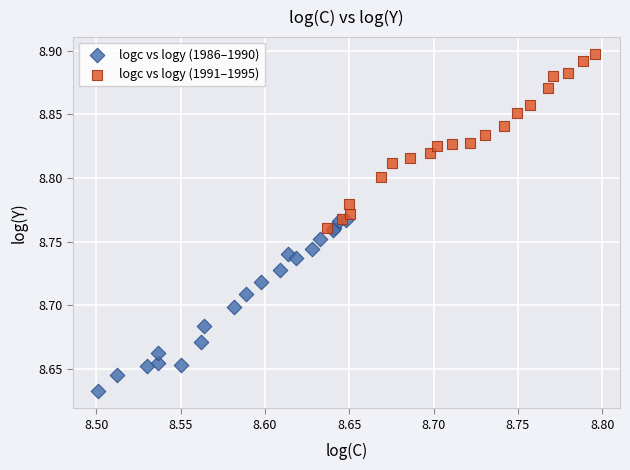

What are all the series names shown in the legend?

logc vs logy (1986–1990), logc vs logy (1991–1995)